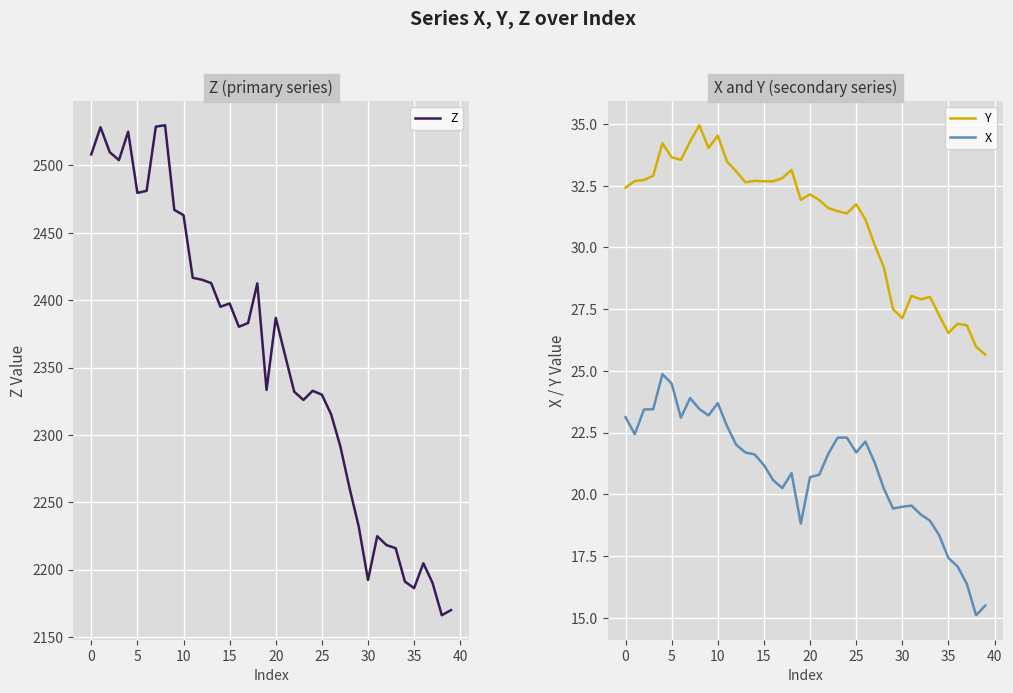

Reading left to right, list all the values displayed in this chart.

Z: 2508.1	2528.3	2509.8	2503.8	2524.9	2479.5	2481.1	2528.7	2529.8	2467.0	2463.1	2416.6	2415.1	2412.6	2395.1	2397.6	2380.2	2383.0	2412.4	2333.4	2386.9	2359.3	2332.1	2325.9	2332.7	2329.8	2315.3	2291.5	2260.5	2231.8	2192.4	2224.8	2218.2	2215.9	2191.2	2186.3	2204.8	2190.1	2166.2	2170.0
Y: 32.4	32.7	32.7	32.9	34.2	33.6	33.5	34.3	35.0	34.0	34.5	33.5	33.1	32.6	32.7	32.7	32.7	32.8	33.1	31.9	32.1	31.9	31.6	31.5	31.4	31.8	31.1	30.1	29.2	27.5	27.1	28.0	27.9	28.0	27.2	26.5	26.9	26.9	26.0	25.7
X: 23.1	22.4	23.4	23.4	24.9	24.5	23.1	23.9	23.5	23.2	23.7	22.8	22.0	21.7	21.6	21.2	20.6	20.3	20.9	18.8	20.7	20.8	21.7	22.3	22.3	21.7	22.1	21.3	20.2	19.4	19.5	19.6	19.2	18.9	18.4	17.4	17.1	16.4	15.1	15.5